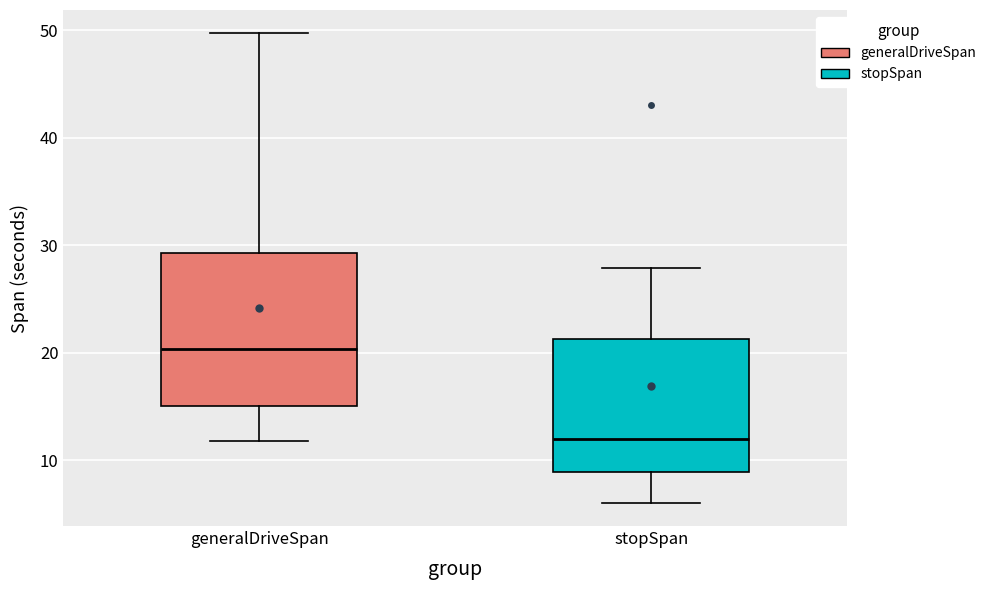

Where does the median line of the box for stopSpan sit on the y-axis? The values are not printed on the chart, so give them approximately, as read against the axis.

12